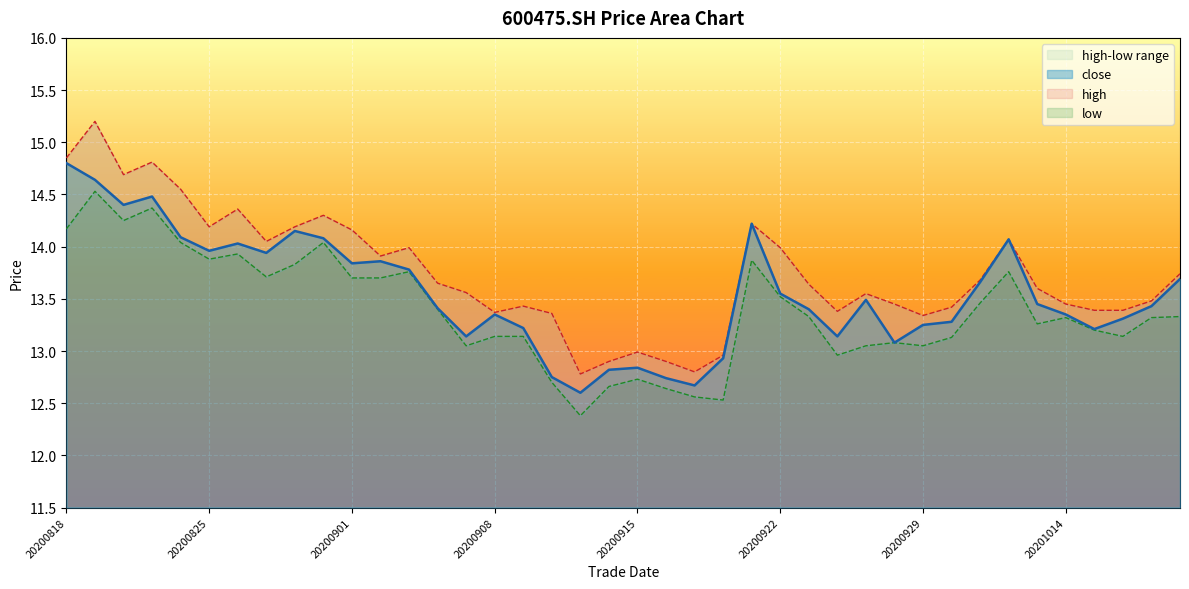

Which series has the widest spread of values?

high